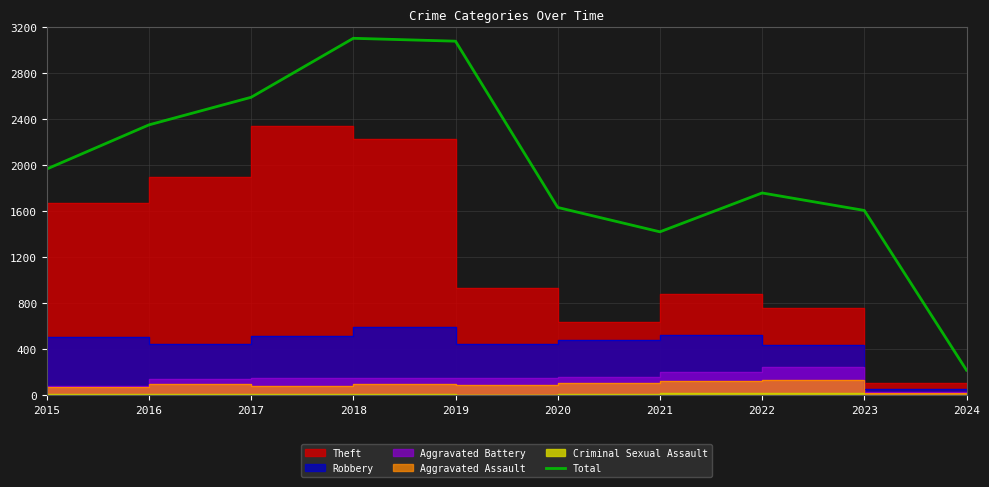

Where is the data nearest to the value 1662?

2020